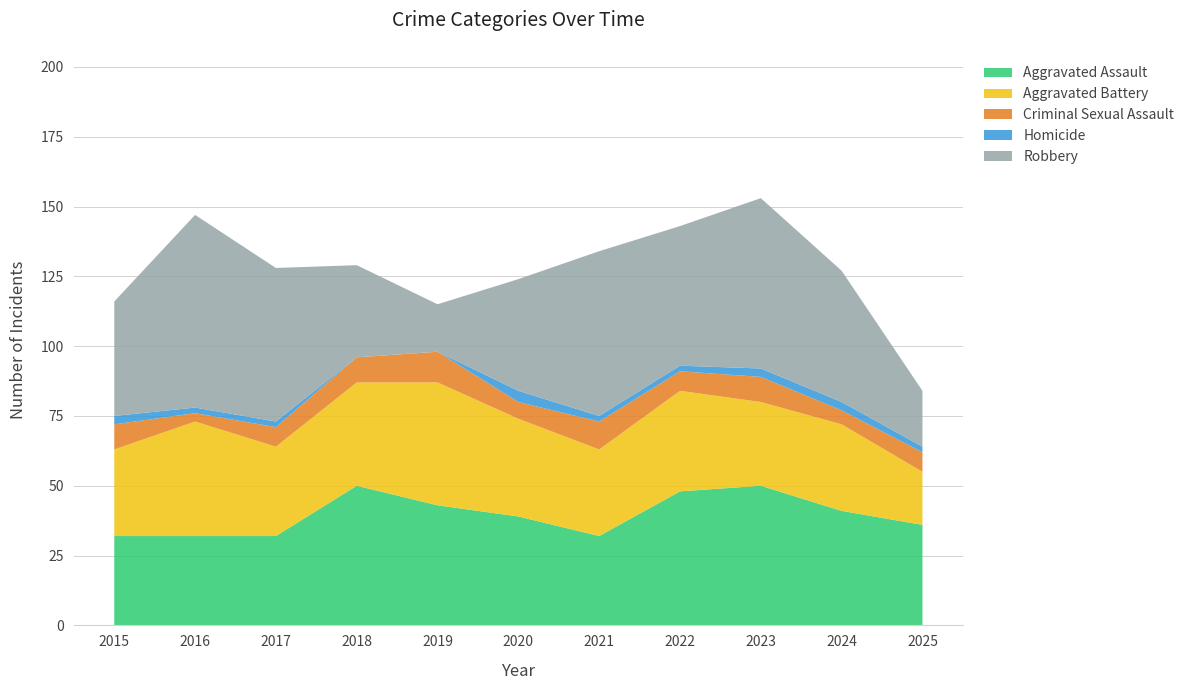

Reading left to right, list all the values displayed in this chart.

Aggravated Assault: 32	32	32	50	43	39	32	48	50	41	36
Aggravated Battery: 31	41	32	37	44	35	31	36	30	31	19
Criminal Sexual Assault: 9	3	7	9	11	6	10	7	9	5	7
Homicide: 3	2	2	0	0	4	2	2	3	3	2
Robbery: 41	69	55	33	17	40	59	50	61	47	20